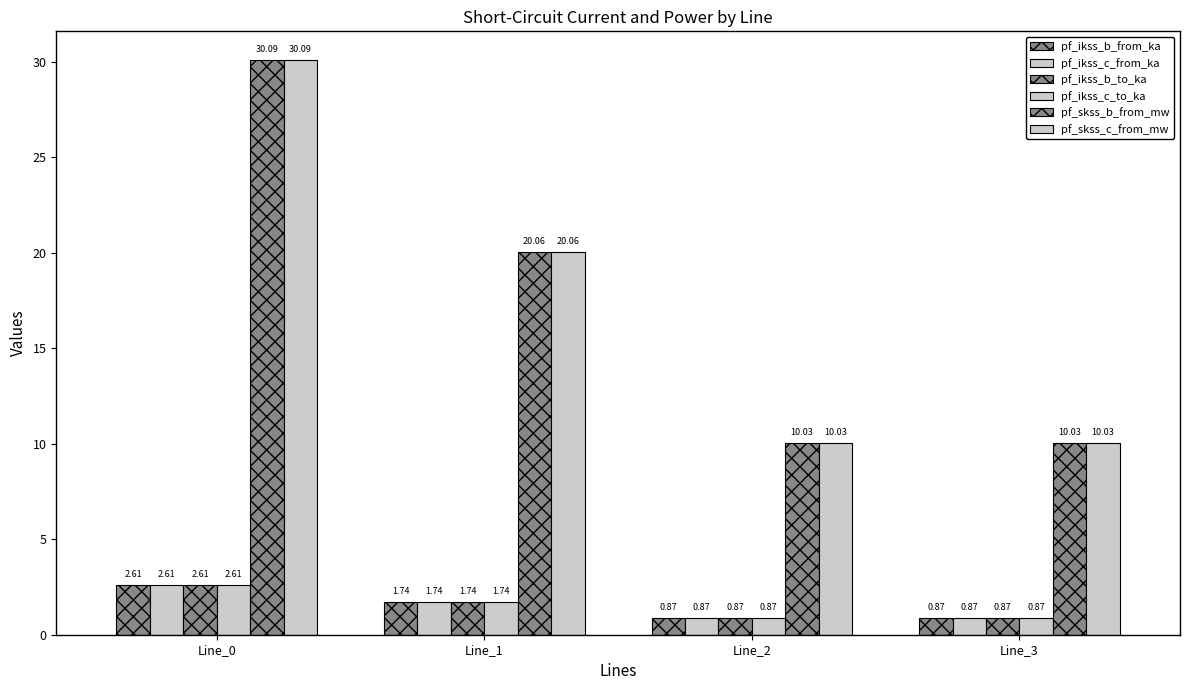

The value of pf_ikss_b_from_ka at Line_1 is 1.7. True or false?

True